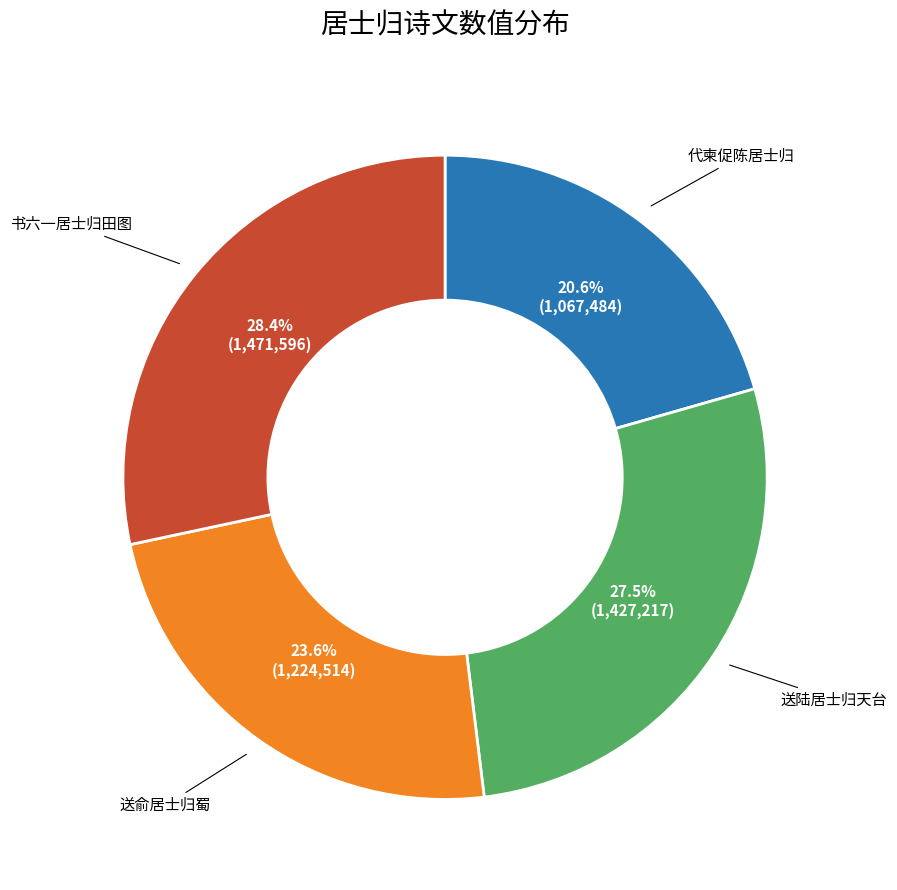

Is there any slice that represents more than half of the pie?

No